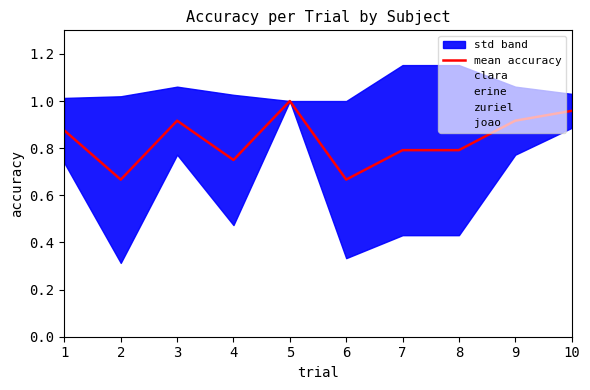

Count the joao values in the range 1 to 2.

9